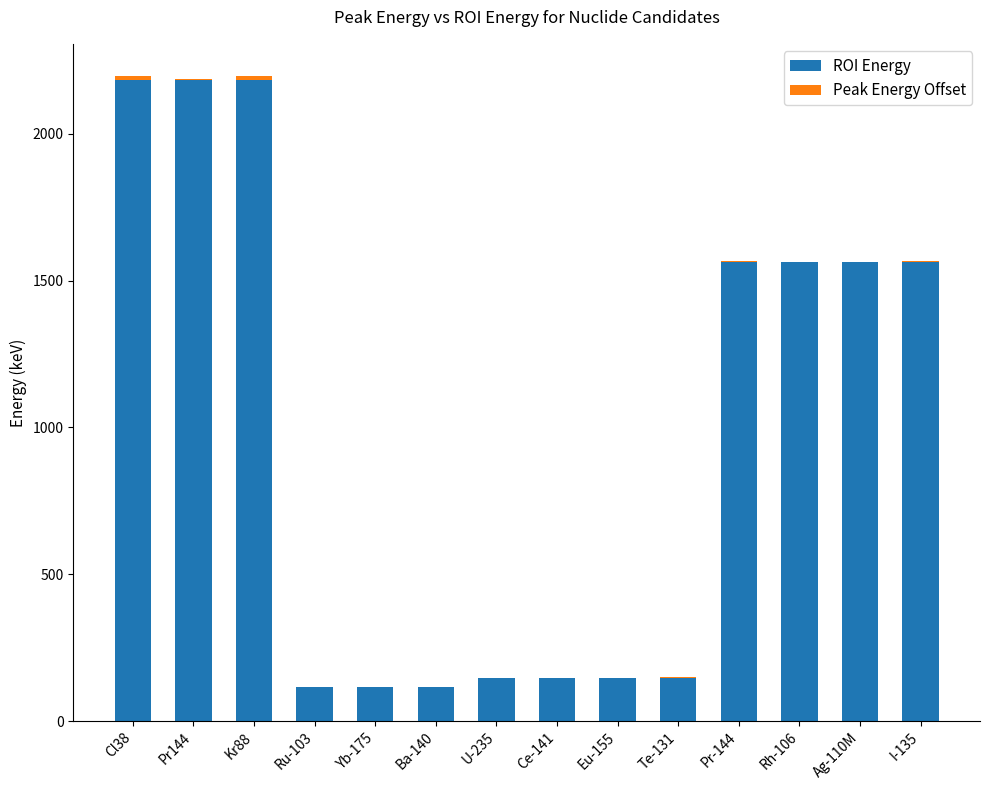

Is it true that ROI Energy equals 145.4 at Eu-155?

True